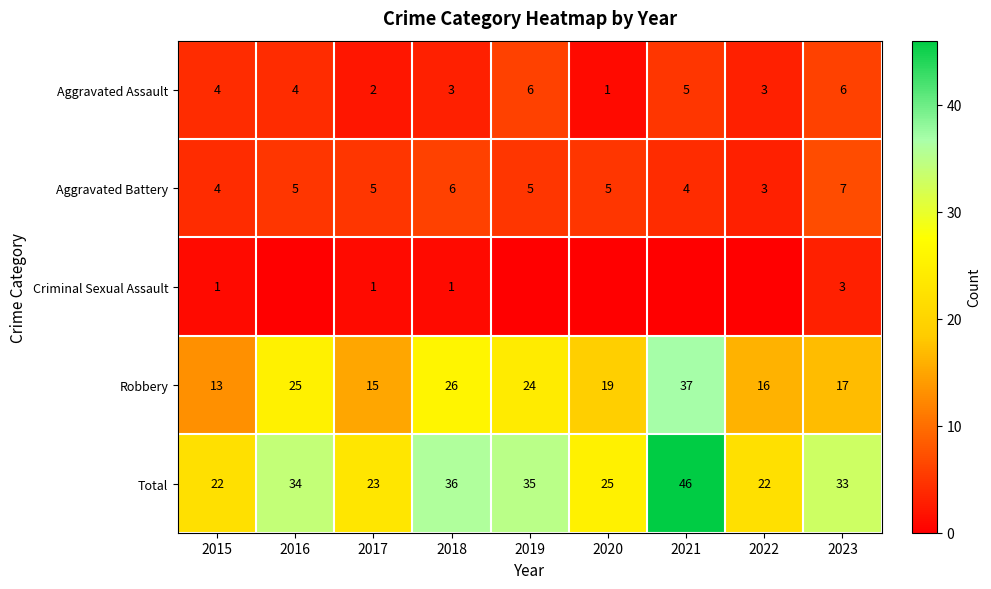

Is the value of Robbery at 2018 greater than the value of Total at 2020?

Yes